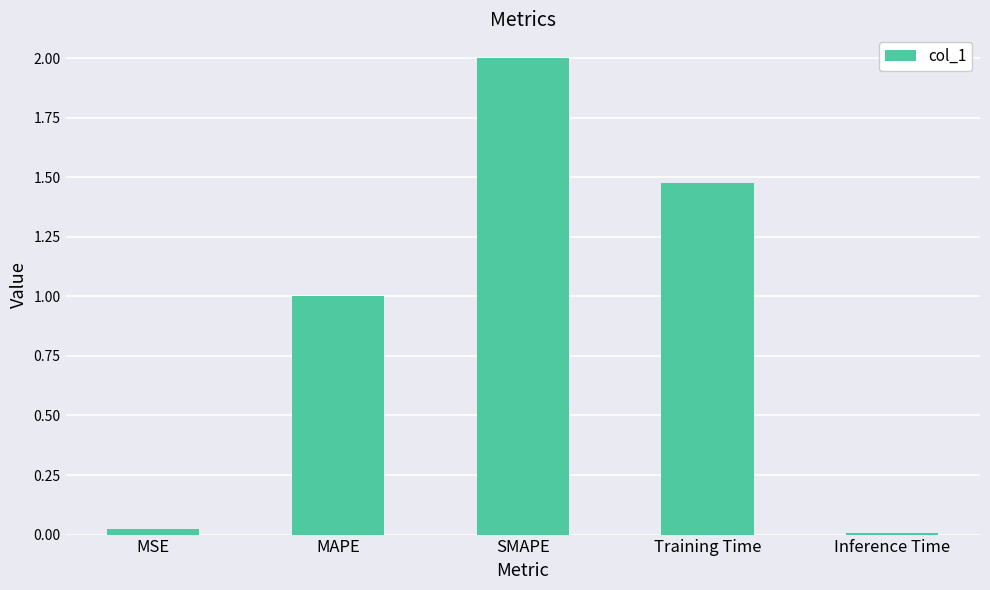

What is the average value?

0.9